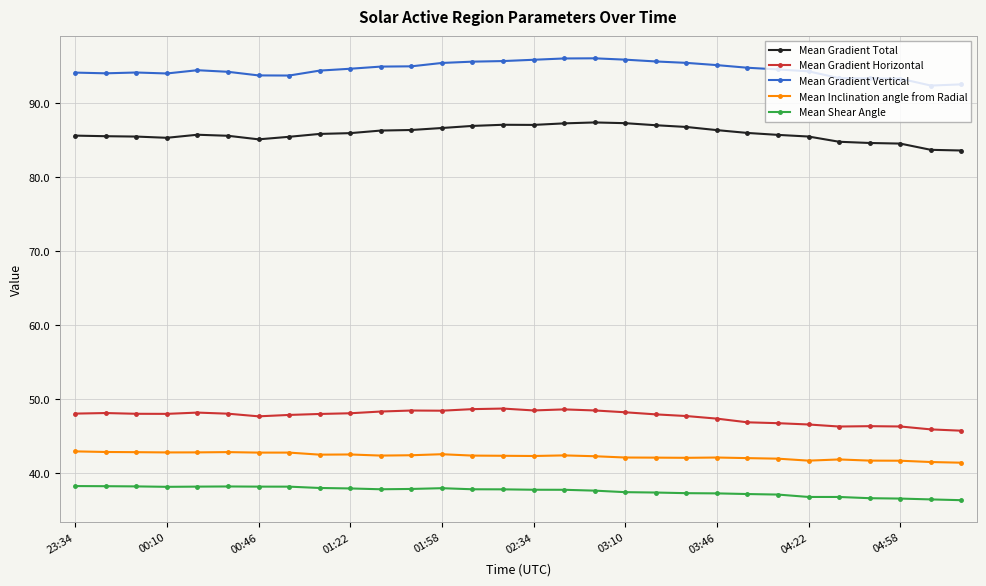

What is the average value of the Mean Gradient Total series?

85.9